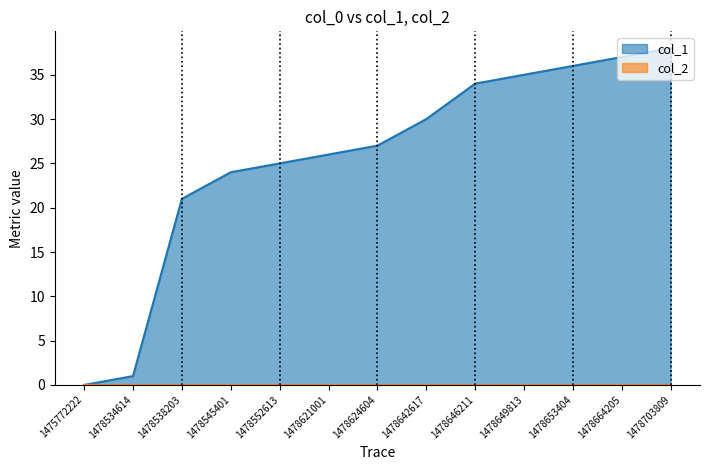

Is it true that the value at 1478649813 is 54?

False